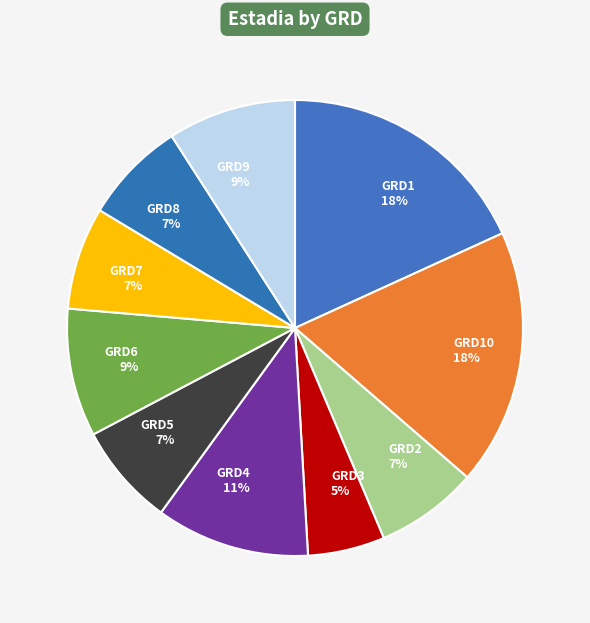

True or false: GRD7 7% accounts for 15% of the total.

False